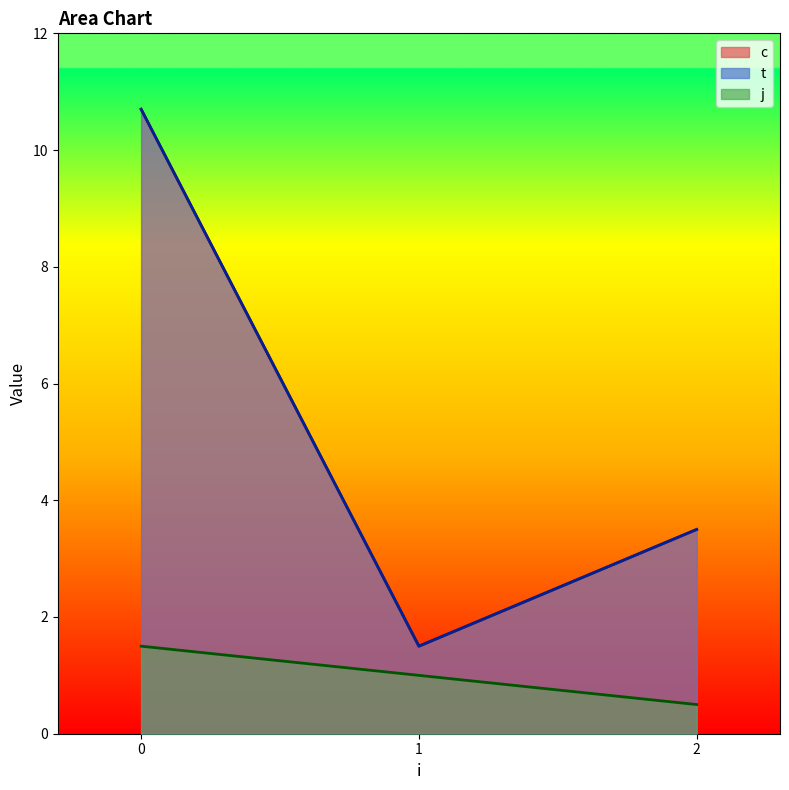

True or false: j and c cross at least once.

False